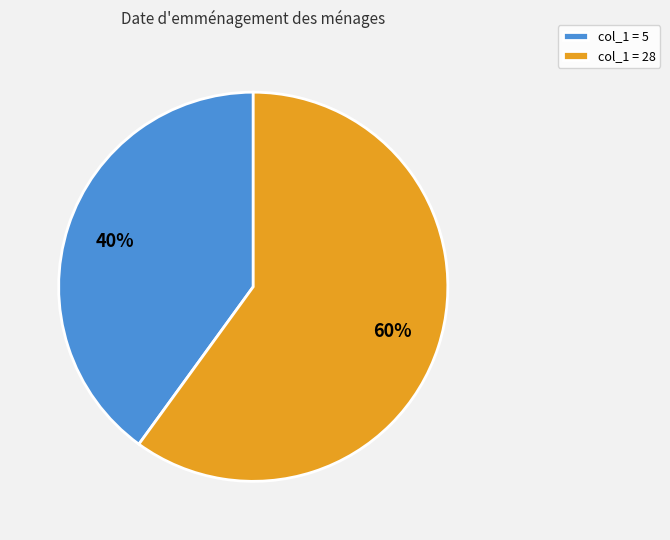

What is the smallest slice in the pie chart?

col_1 = 5